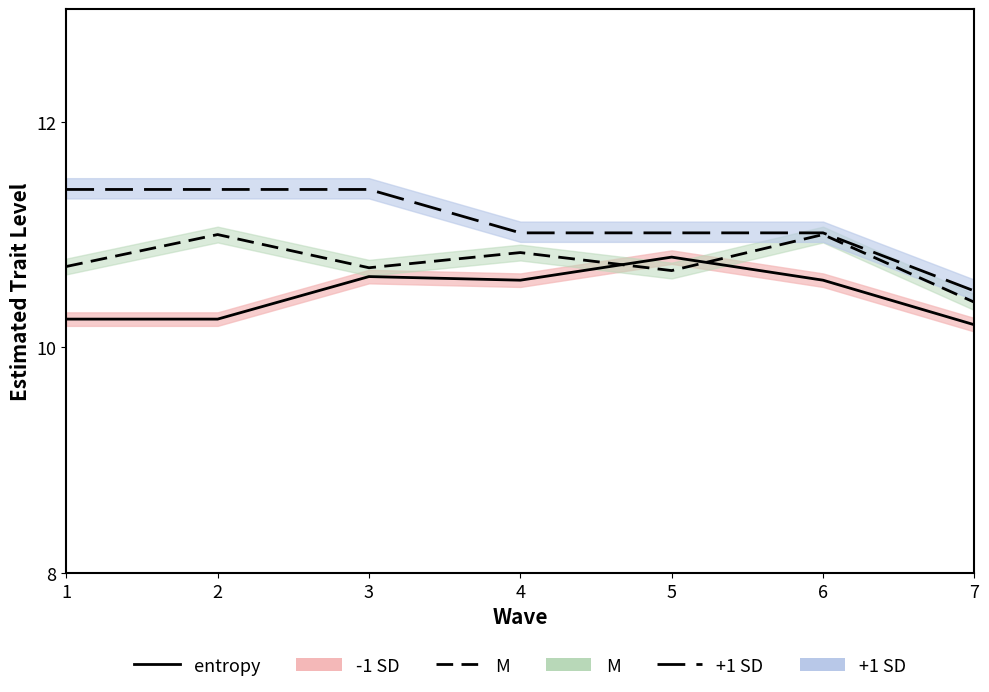

What is the sum of the M line values at 7 and 3?

21.1